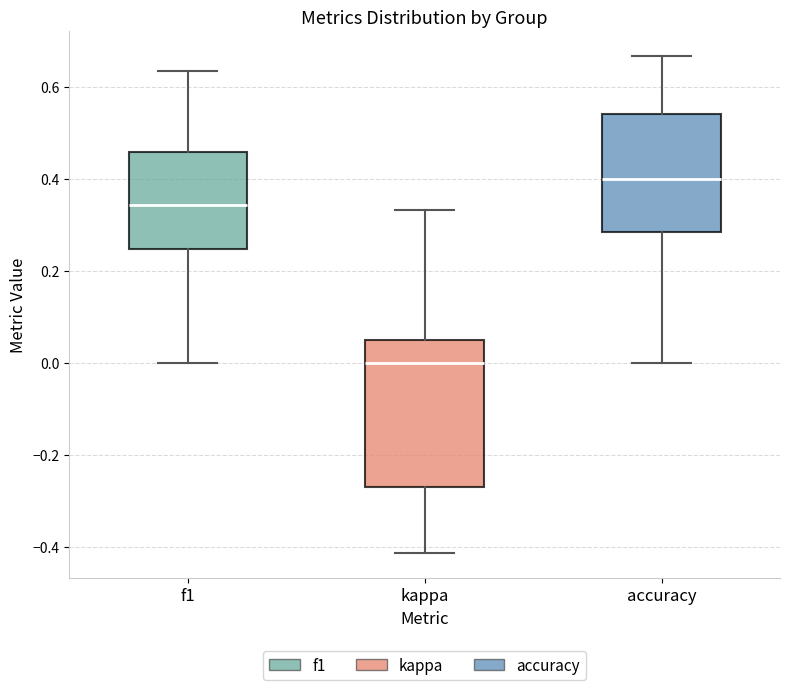

Which box has the lowest median line?

kappa